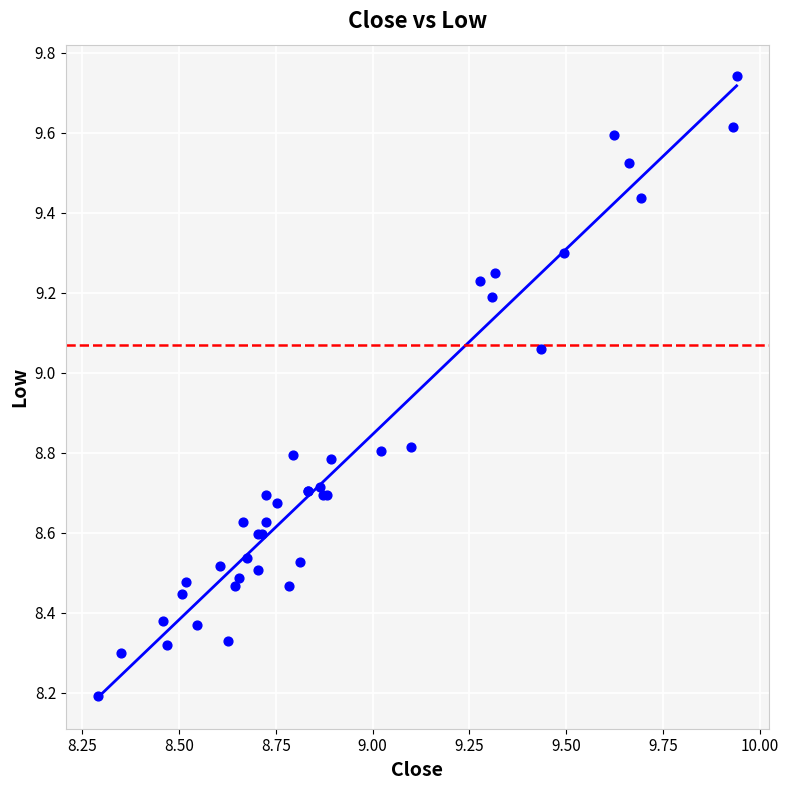

What Y value in the scatter plot is closest to 8?

8.2